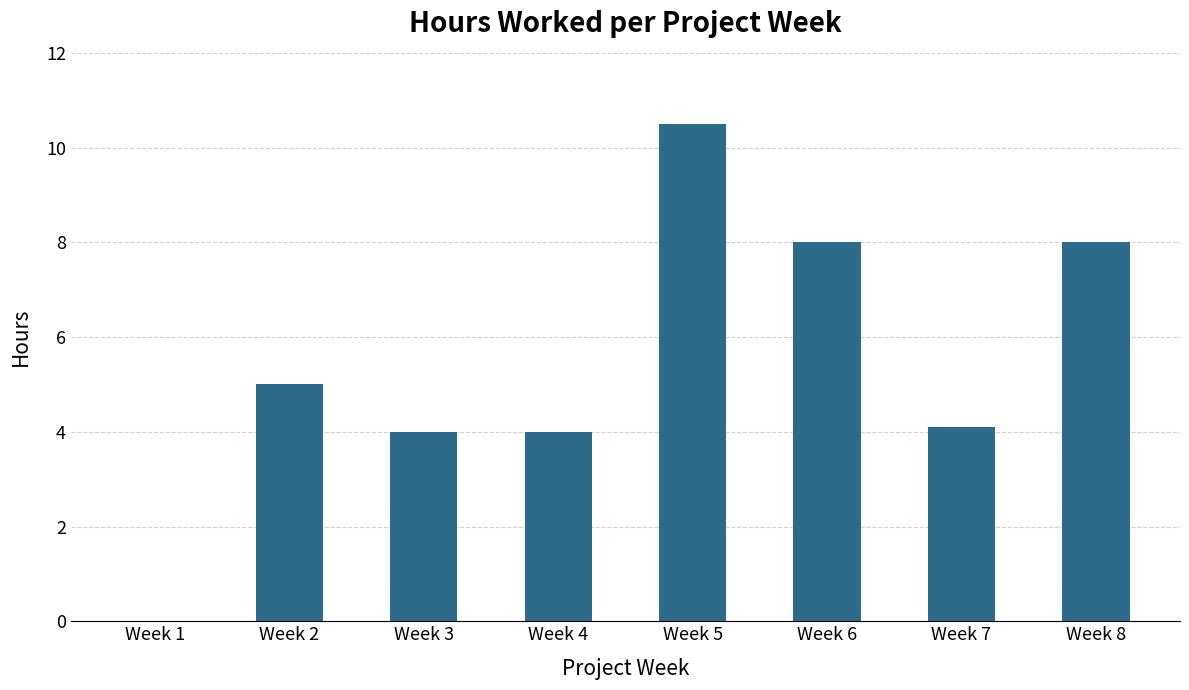

What is the sum of all values?

43.6